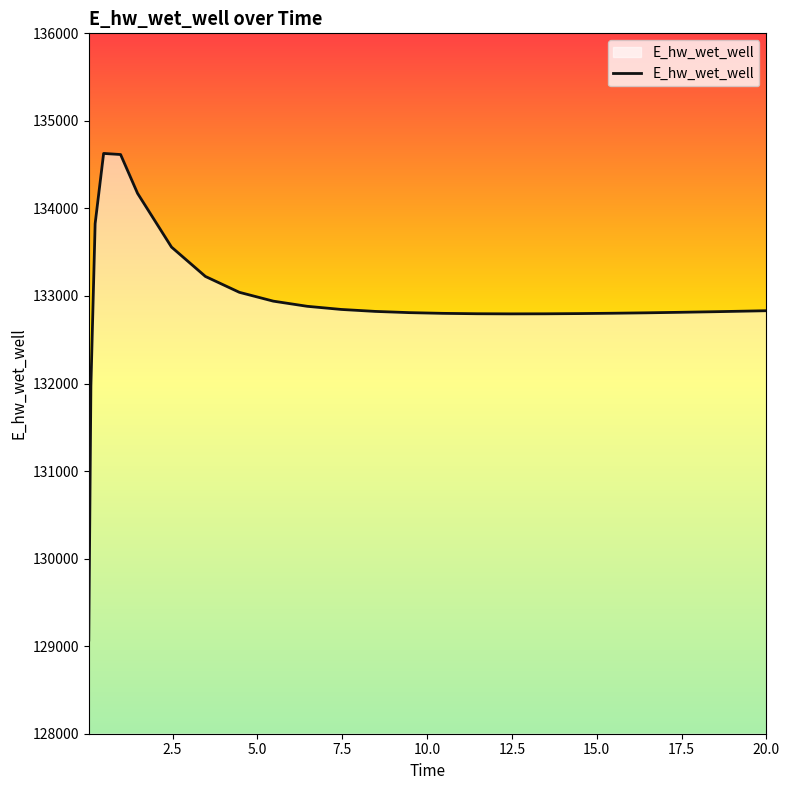

What is the difference between the maximum and minimum values?

5557.9